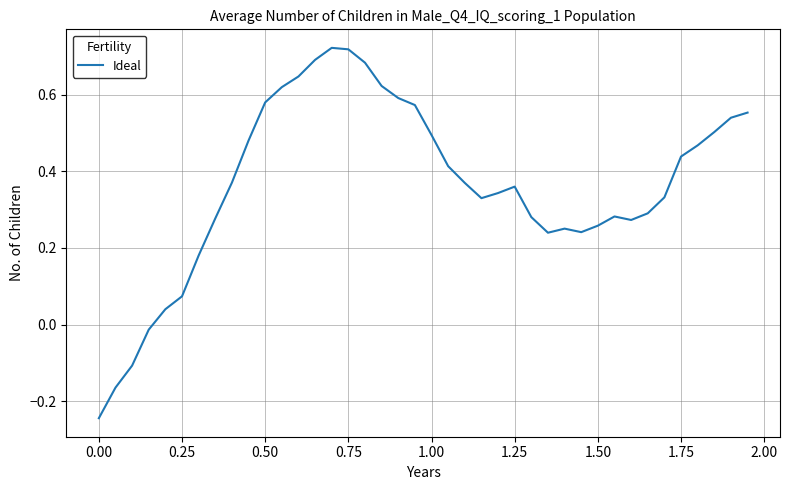

How many values are above zero?

36